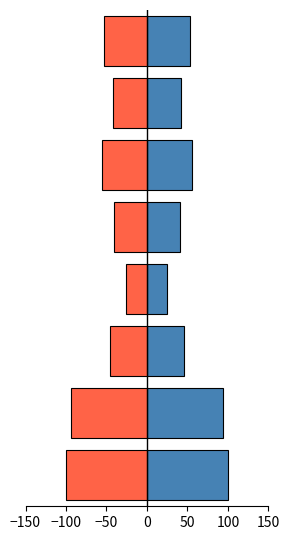

How many bars are there in each group?

2